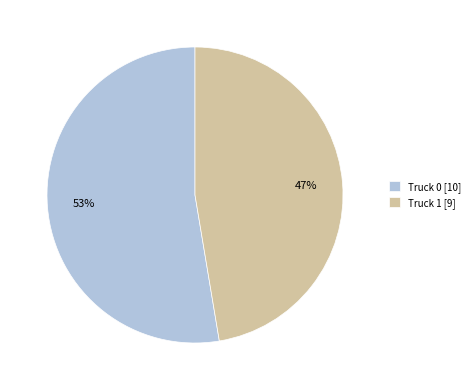

Is there a majority slice in this chart?

Yes